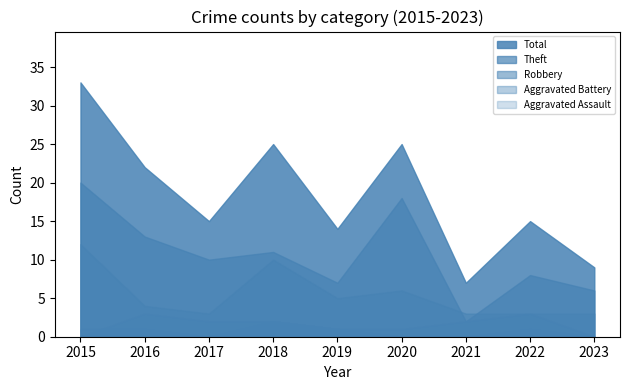

The Robbery series shows 10 at 2018. True or false?

True